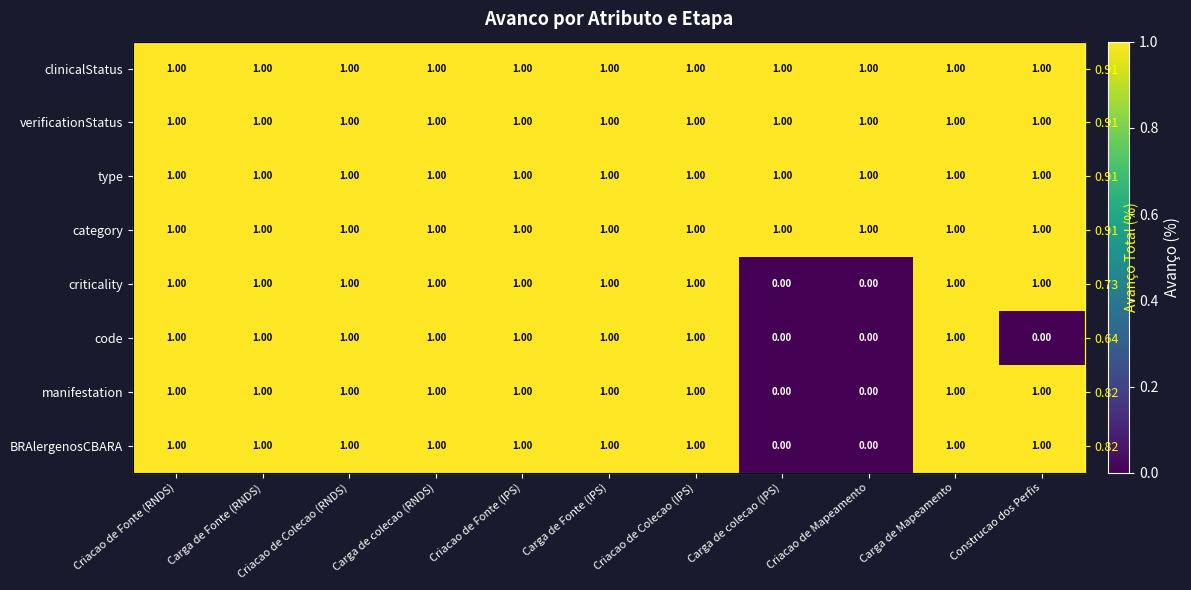

How many series are shown in this chart?

8